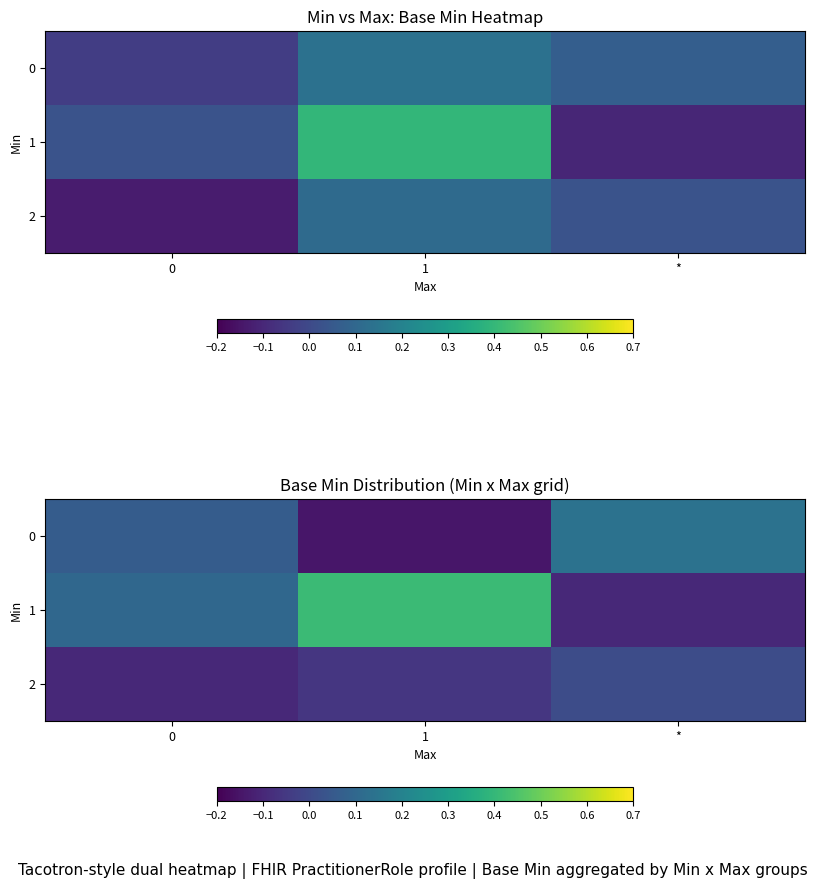

How many values in 1 are above zero?

2